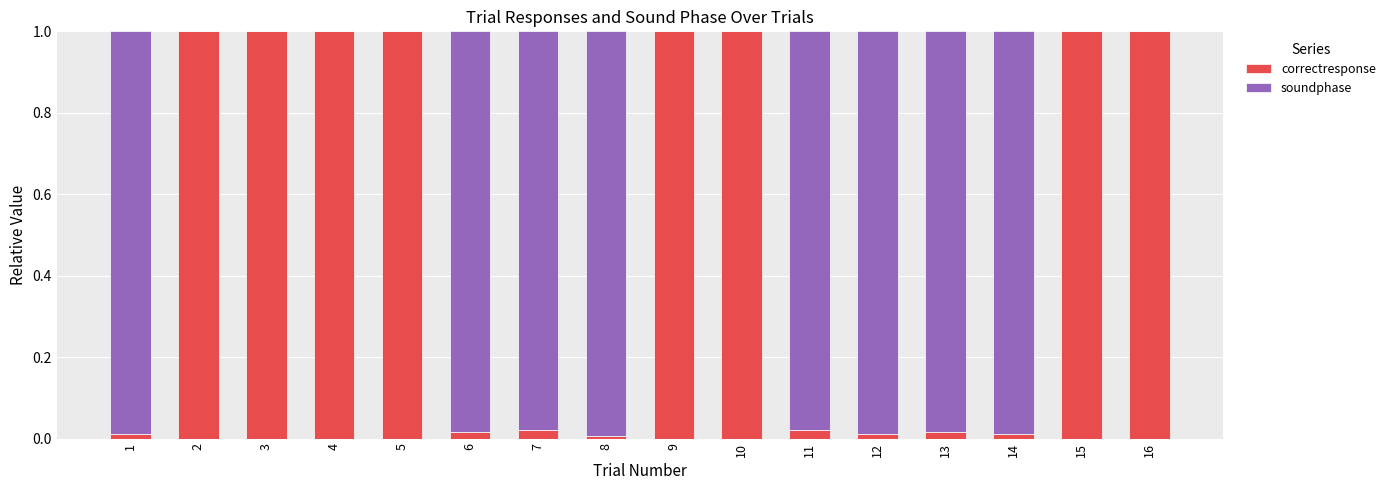

The correctresponse series shows 1.7 at 9. True or false?

False